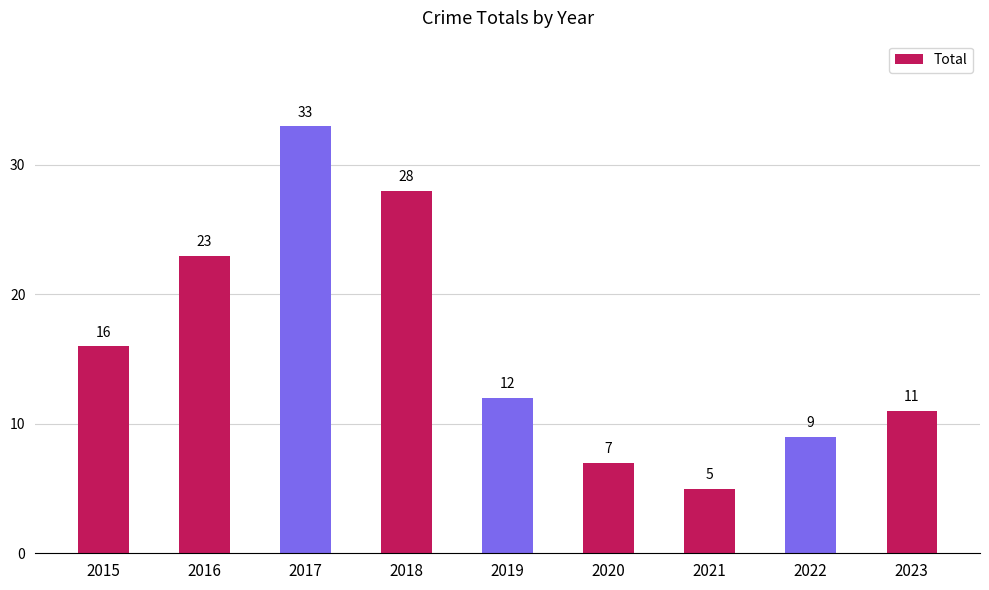

The chart shows a value of 11 at 2023. True or false?

True